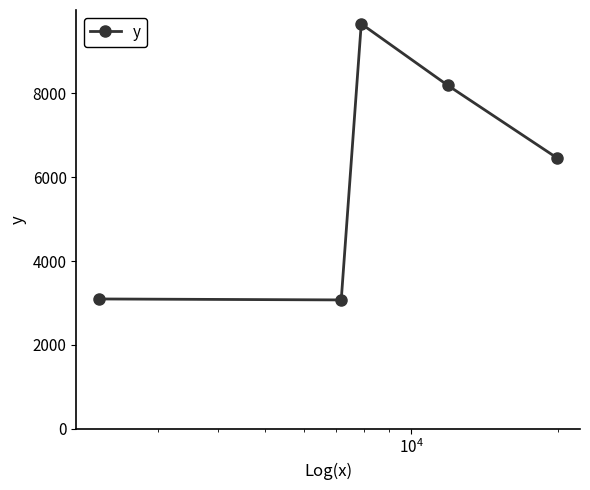

What is the average value?

6097